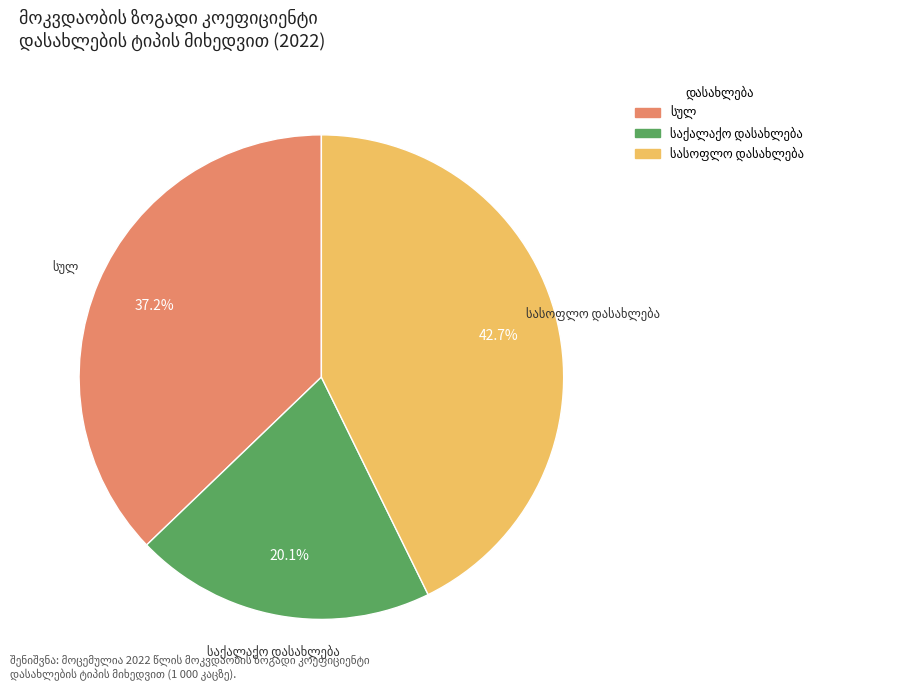

Does any single category account for the majority?

No